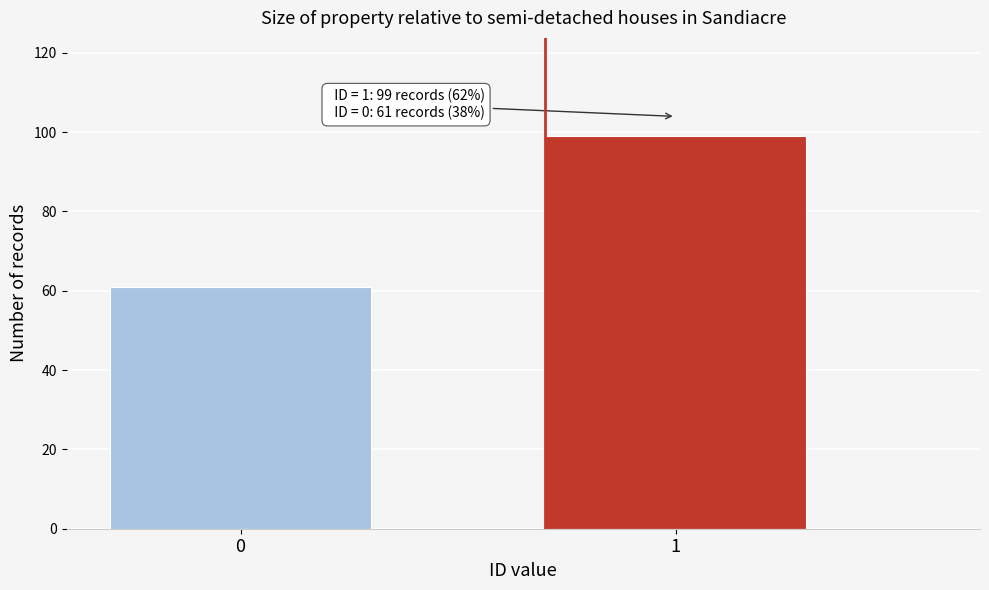

Reading left to right, extract all data points from this chart.

0=61	1=99